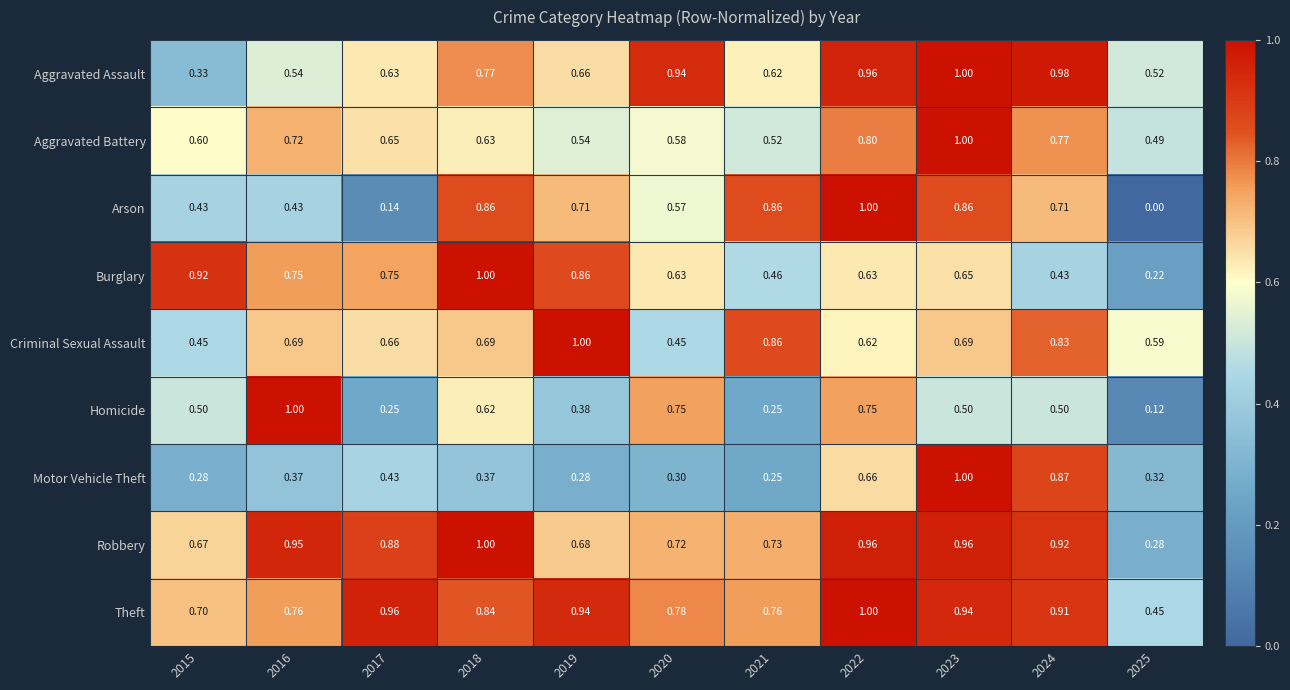

What is the total value across all series at 2018?

6.8